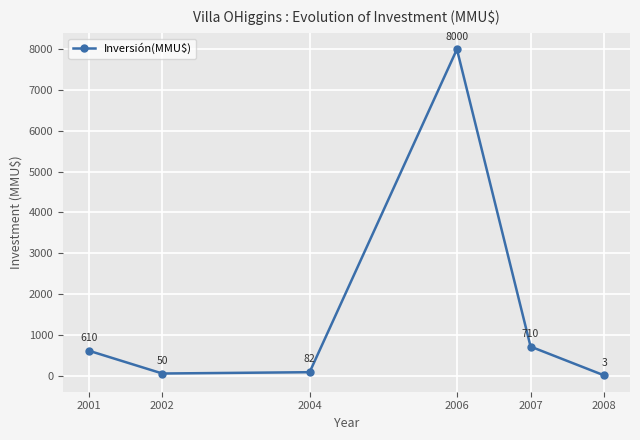

True or false: the data shows 1633.9 at 2006.

False